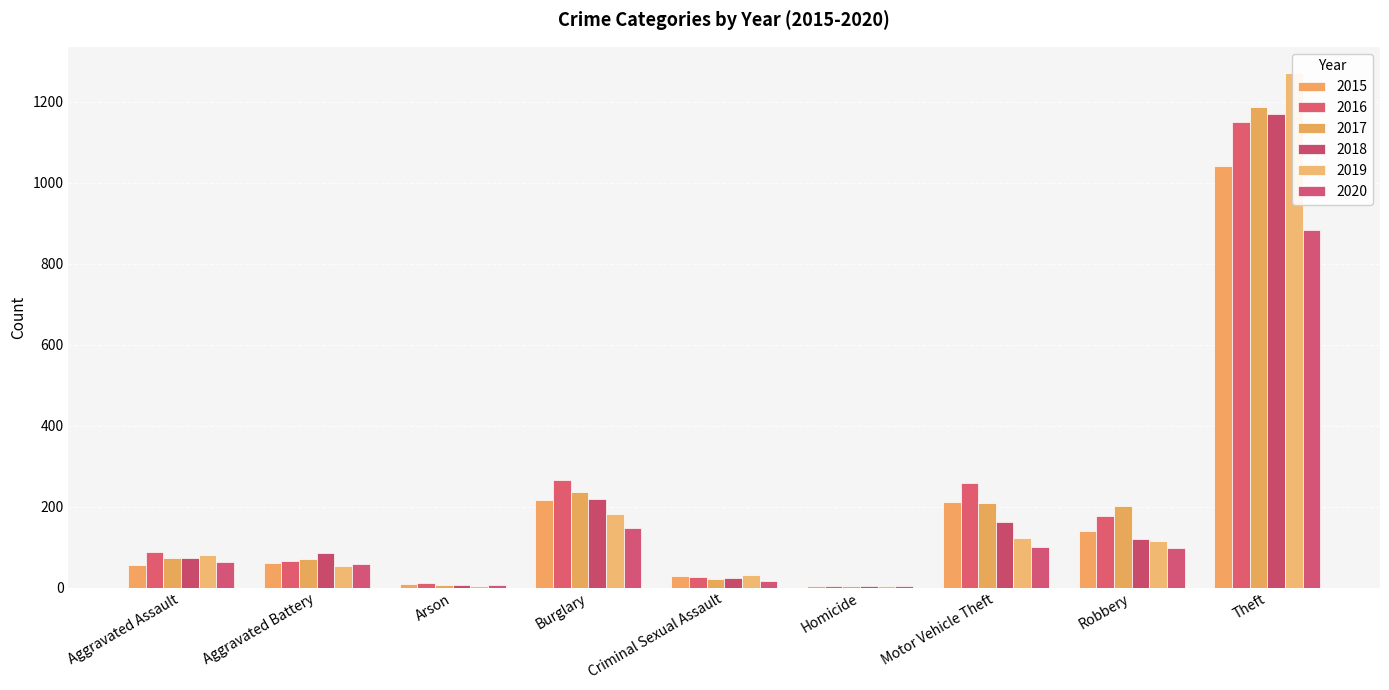

Reading left to right, transcribe all the data shown in this chart.

2015: Aggravated Assault=56	Aggravated Battery=60	Arson=10	Burglary=216	Criminal Sexual Assault=29	Homicide=5	Motor Vehicle Theft=212	Robbery=139	Theft=1041
2016: Aggravated Assault=88	Aggravated Battery=66	Arson=12	Burglary=266	Criminal Sexual Assault=26	Homicide=4	Motor Vehicle Theft=259	Robbery=178	Theft=1151
2017: Aggravated Assault=72	Aggravated Battery=71	Arson=7	Burglary=237	Criminal Sexual Assault=22	Homicide=4	Motor Vehicle Theft=208	Robbery=202	Theft=1188
2018: Aggravated Assault=72	Aggravated Battery=86	Arson=7	Burglary=218	Criminal Sexual Assault=24	Homicide=4	Motor Vehicle Theft=163	Robbery=121	Theft=1170
2019: Aggravated Assault=80	Aggravated Battery=53	Arson=5	Burglary=182	Criminal Sexual Assault=31	Homicide=4	Motor Vehicle Theft=123	Robbery=116	Theft=1272
2020: Aggravated Assault=62	Aggravated Battery=57	Arson=7	Burglary=146	Criminal Sexual Assault=16	Homicide=5	Motor Vehicle Theft=99	Robbery=97	Theft=884